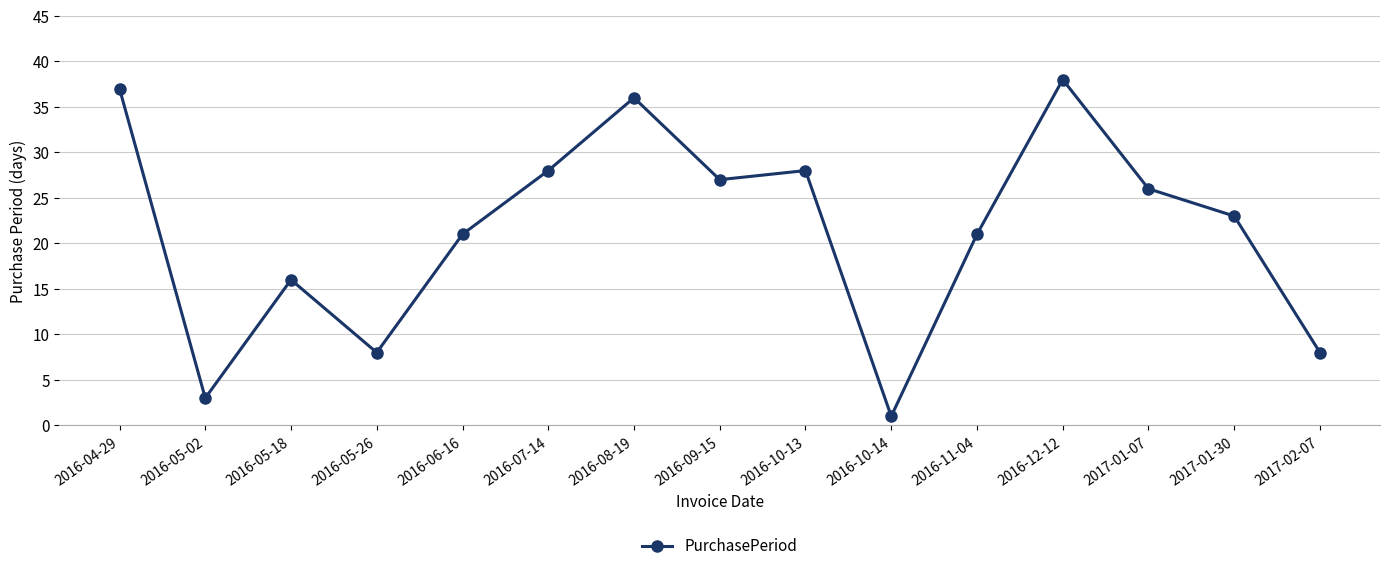

At which label does the data first exceed 23?

2016-04-29